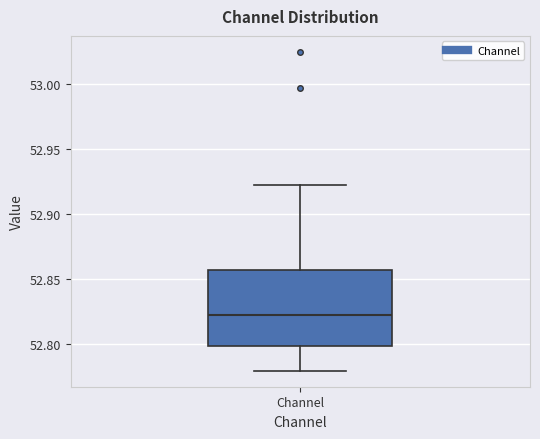

Read this box plot against the y-axis: the position of the median line, the range covered by the box, and the ends of both whiskers. The values are not printed on the chart, so give them approximately, as read against the axis.

median 52.820, box 52.800 to 52.855, whiskers 52.780 to 52.920